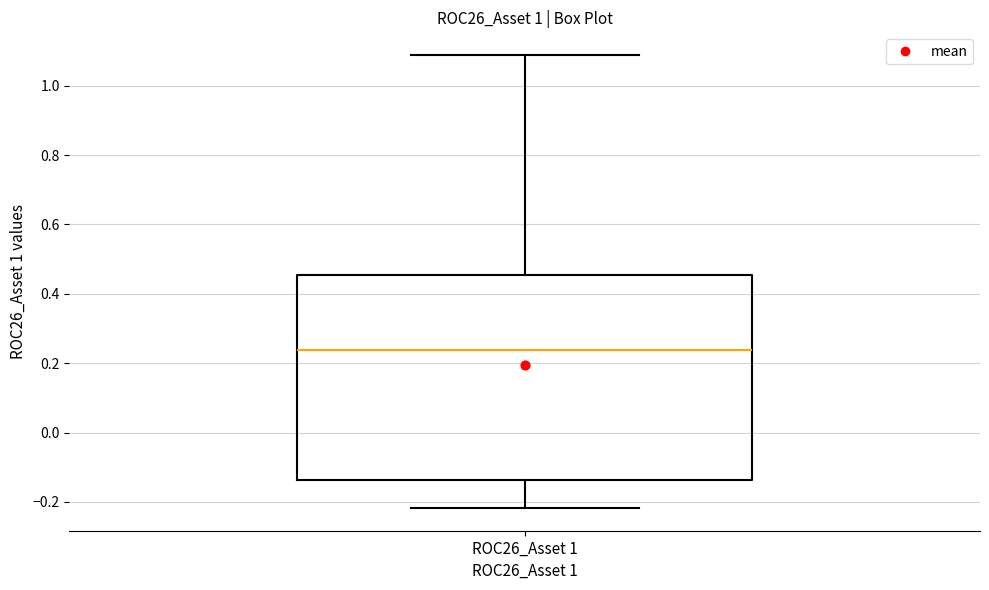

Where does the median line of the box for ROC26_Asset 1 sit on the y-axis? The values are not printed on the chart, so give them approximately, as read against the axis.

0.24